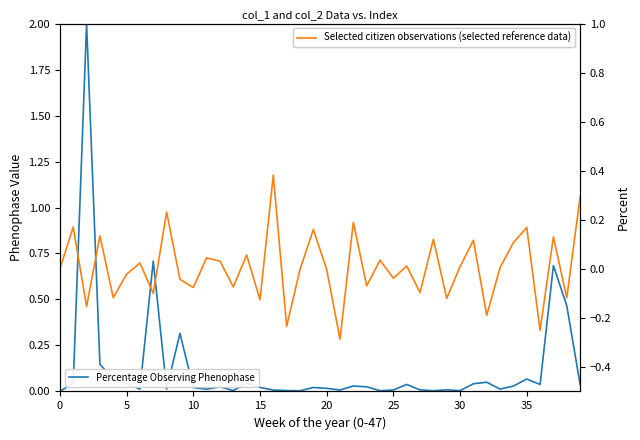

Reading left to right, what are all the values shown in this chart?

Percentage Observing Phenophase: 0.0	0.0	2.0	0.1	0.1	0.0	0.0	0.7	0.0	0.3	0.0	0.0	0.0	0.0	0.0	0.0	0.0	0.0	0.0	0.0	0.0	0.0	0.0	0.0	0.0	0.0	0.0	0.0	0.0	0.0	0.0	0.0	0.1	0.0	0.0	0.1	0.0	0.7	0.5	0.0
Selected citizen observations (selected reference data): 0.0	0.2	-0.2	0.1	-0.1	-0.0	0.0	-0.1	0.2	-0.0	-0.1	0.0	0.0	-0.1	0.1	-0.1	0.4	-0.2	-0.0	0.2	-0.0	-0.3	0.2	-0.1	0.0	-0.0	0.0	-0.1	0.1	-0.1	0.0	0.1	-0.2	0.0	0.1	0.2	-0.3	0.1	-0.1	0.3